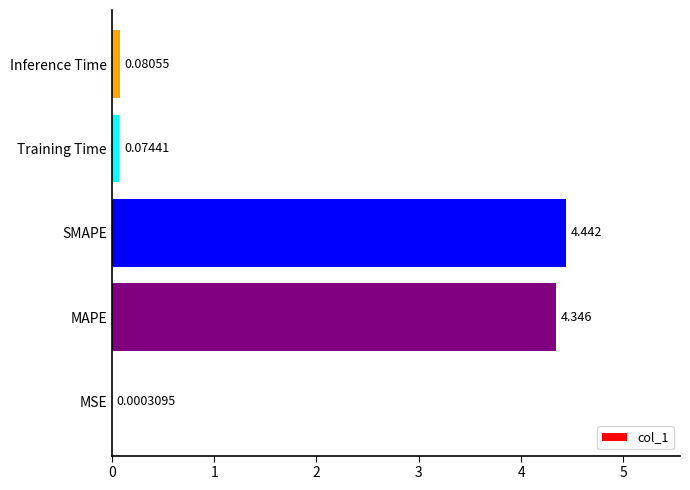

At which label is the value closest to 2?

Inference Time